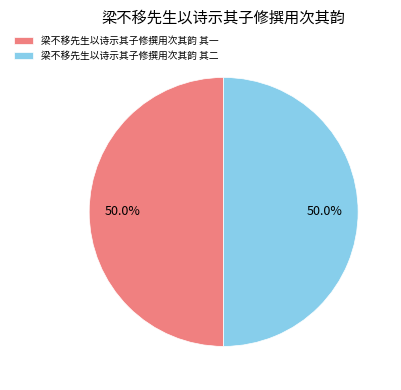

How much of the chart is everything except 梁不移先生以诗示其子修撰用次其韵 其二?

50.0%